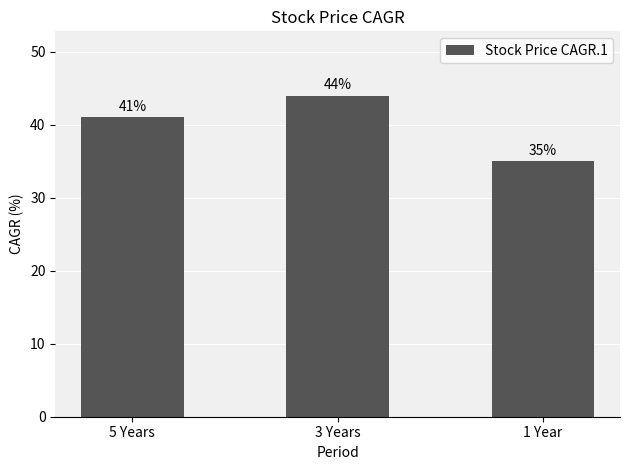

What is the difference between the maximum and minimum values?

9